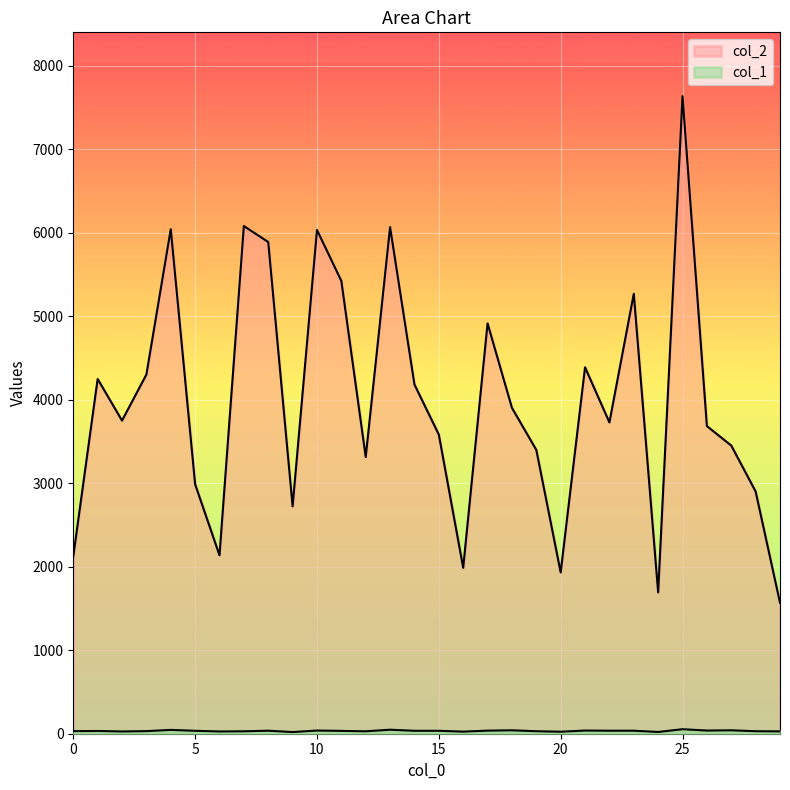

At which category is the sum across all series the highest?

25